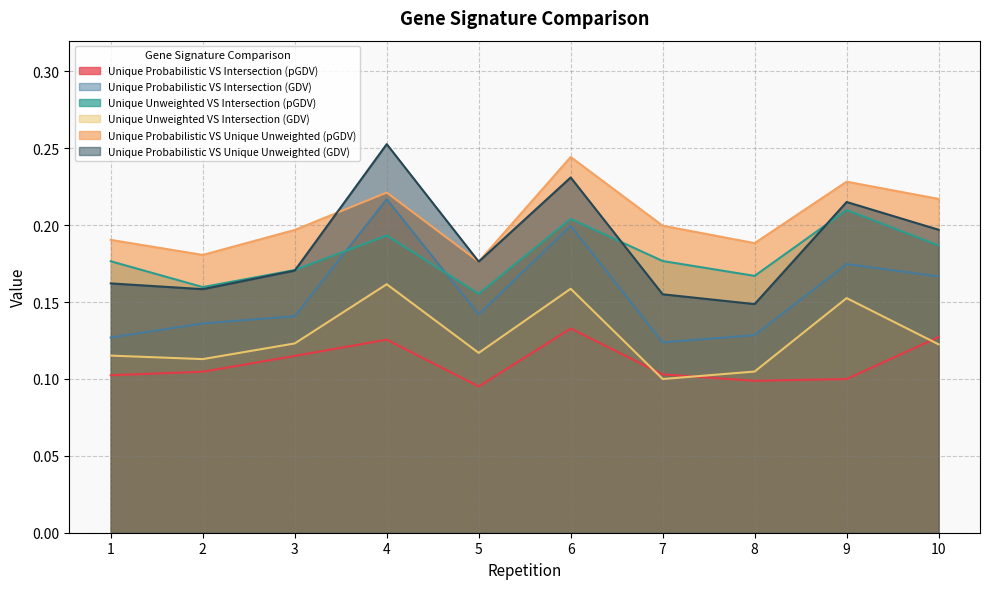

At how many categories does at least one series exceed 0?

10